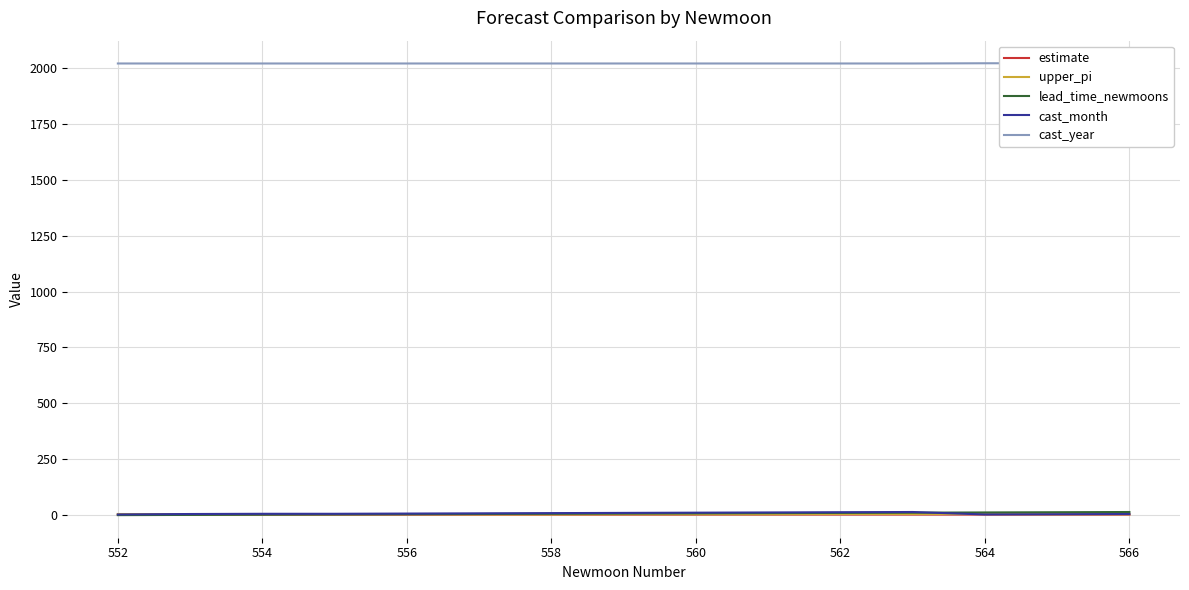

True or false: estimate has a value of 0.7 at 552.

True